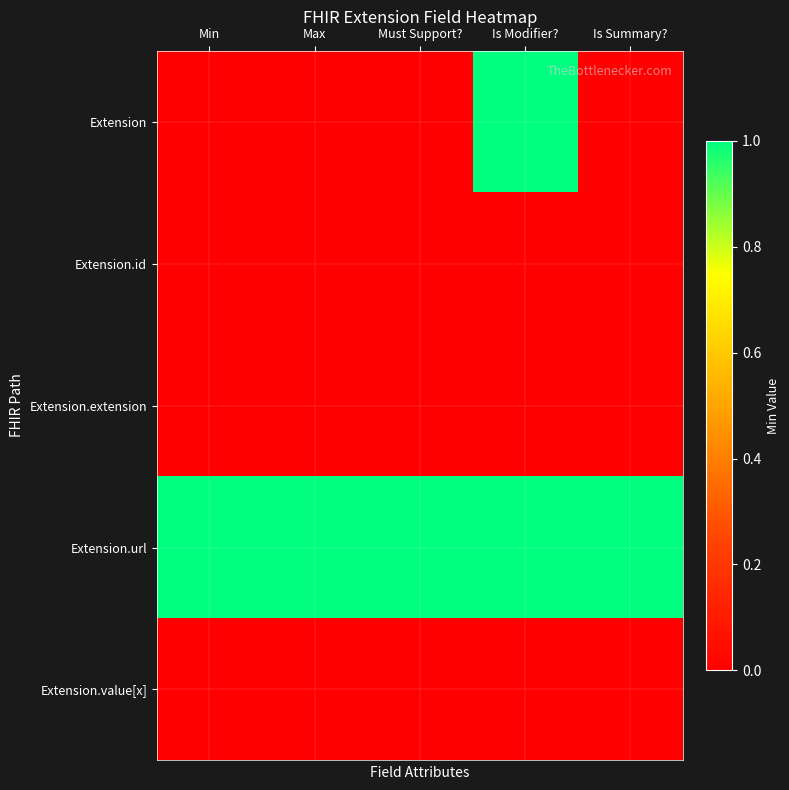

Reading left to right, transcribe all the data shown in this chart.

Extension: Min=0	Max=0	Must Support?=0	Is Modifier?=1	Is Summary?=0
Extension.id: Min=0	Max=0	Must Support?=0	Is Modifier?=0	Is Summary?=0
Extension.extension: Min=0	Max=0	Must Support?=0	Is Modifier?=0	Is Summary?=0
Extension.url: Min=1	Max=1	Must Support?=1	Is Modifier?=1	Is Summary?=1
Extension.value[x]: Min=0	Max=0	Must Support?=0	Is Modifier?=0	Is Summary?=0